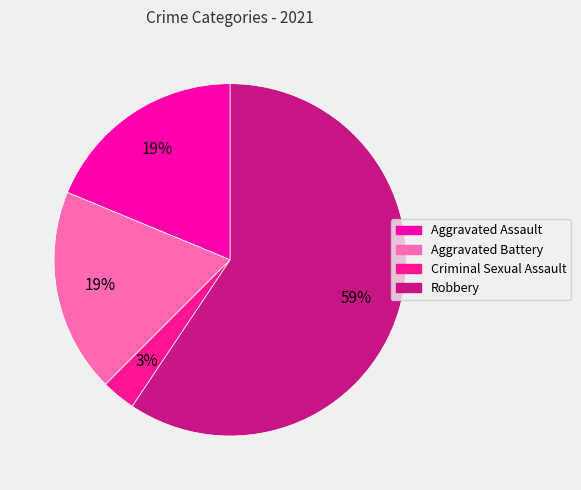

What is the change in value from Aggravated Assault to Criminal Sexual Assault?

-5